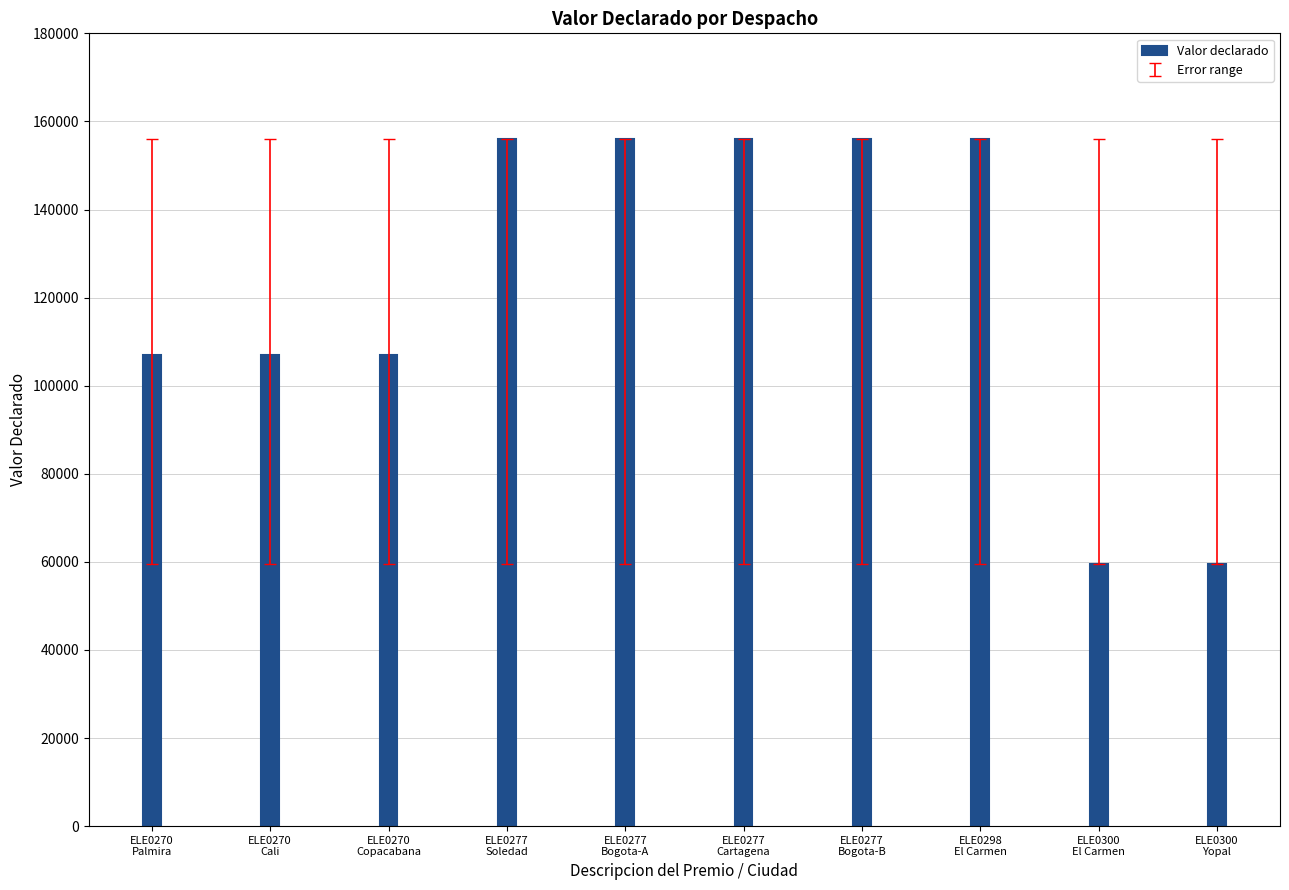

How many series are shown in this chart?

1